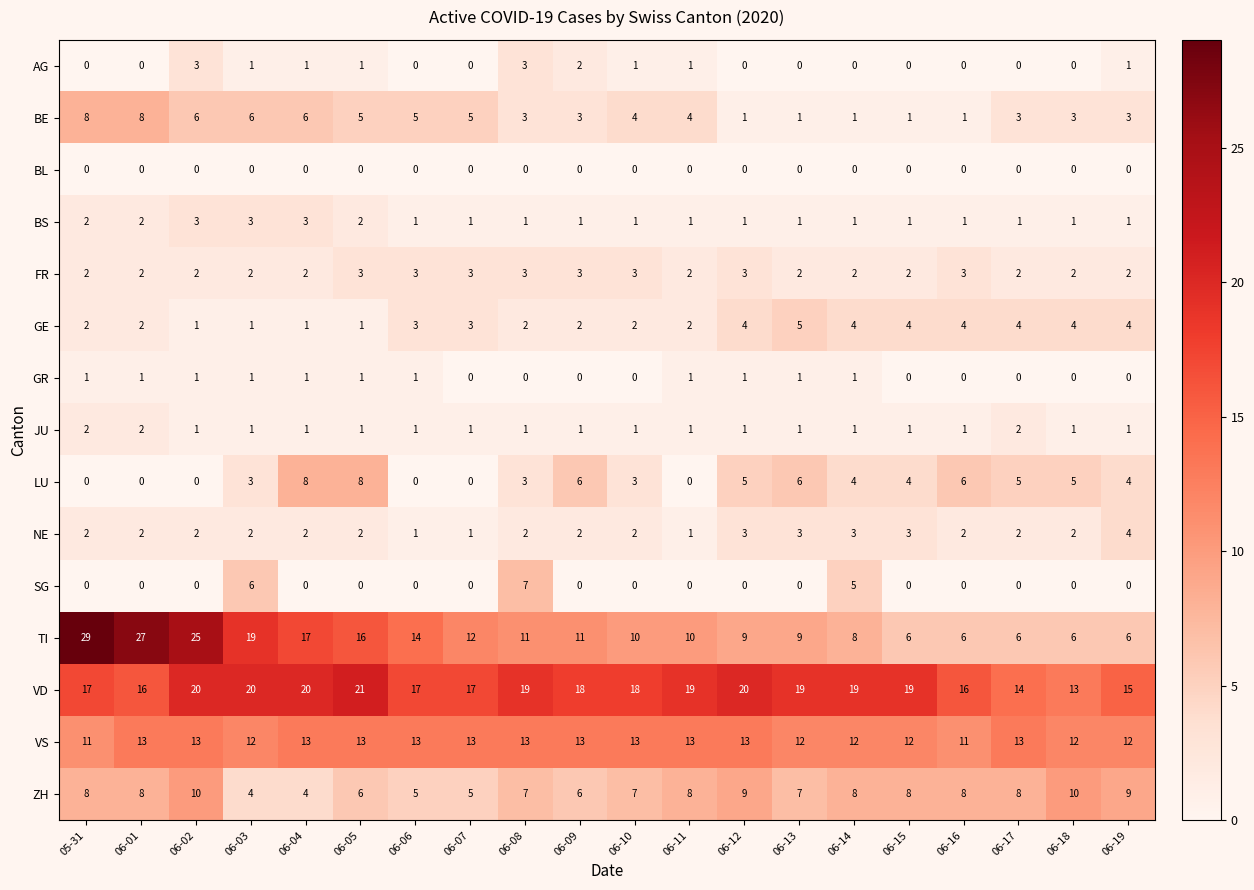

The value of JU at 06-16 is 1. True or false?

True